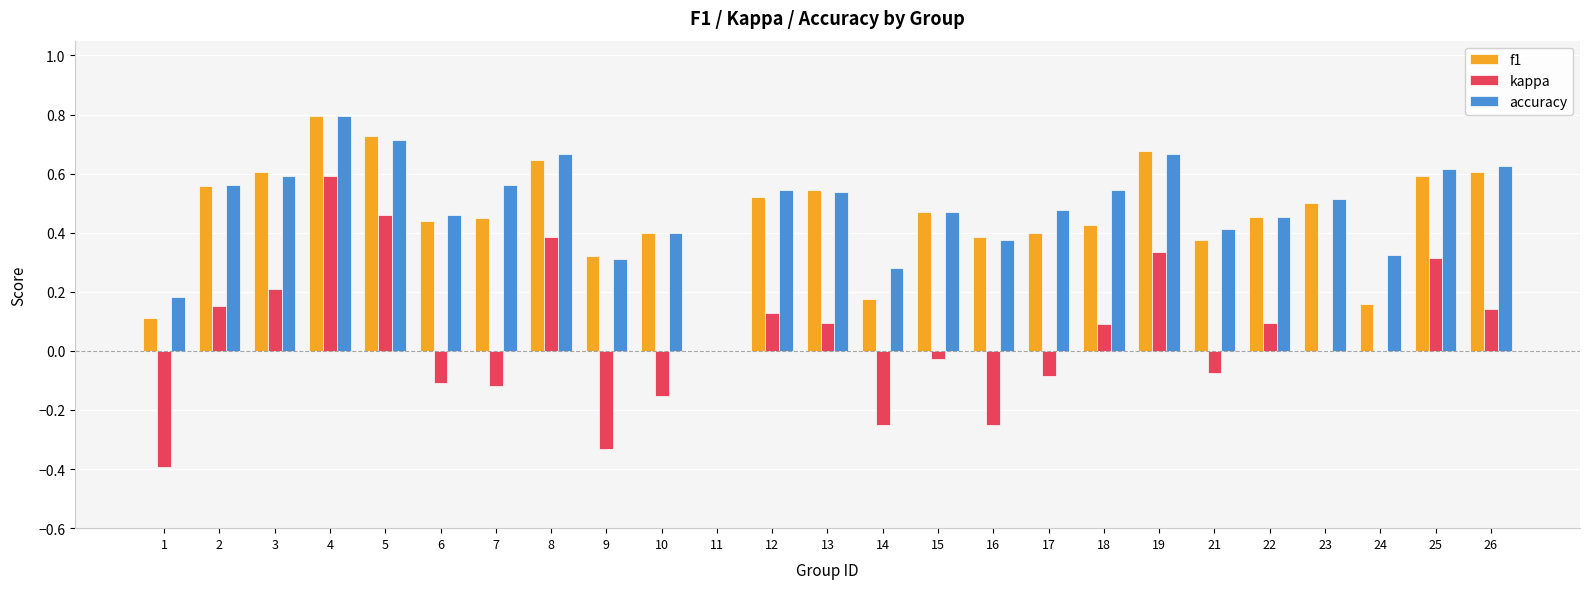

What is the greatest value displayed?

0.8